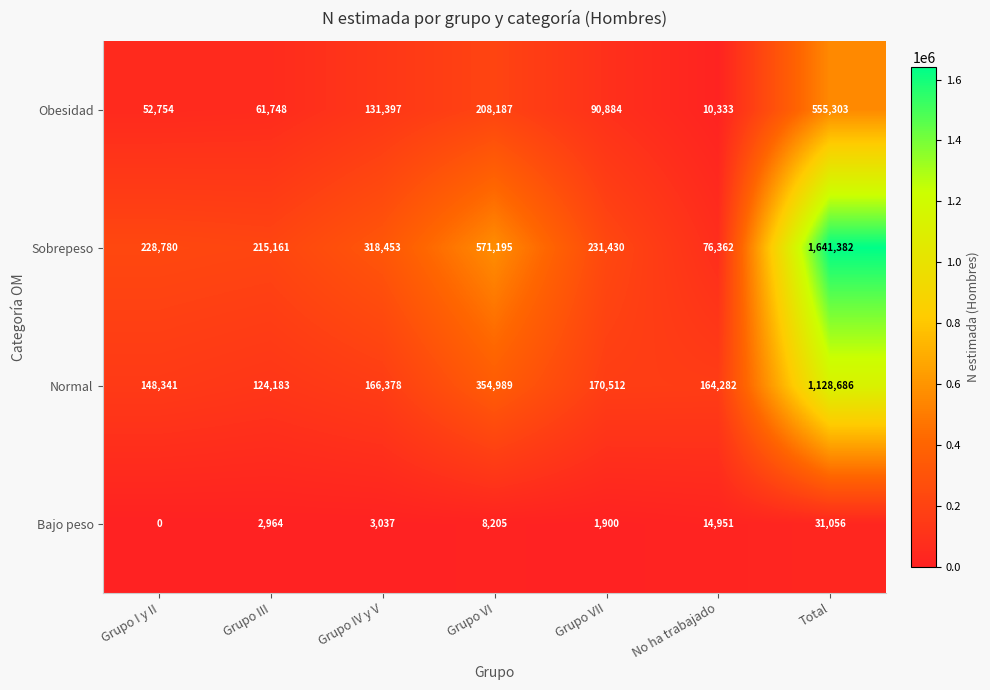

True or false: Obesidad has a value of 555303 at Total.

True